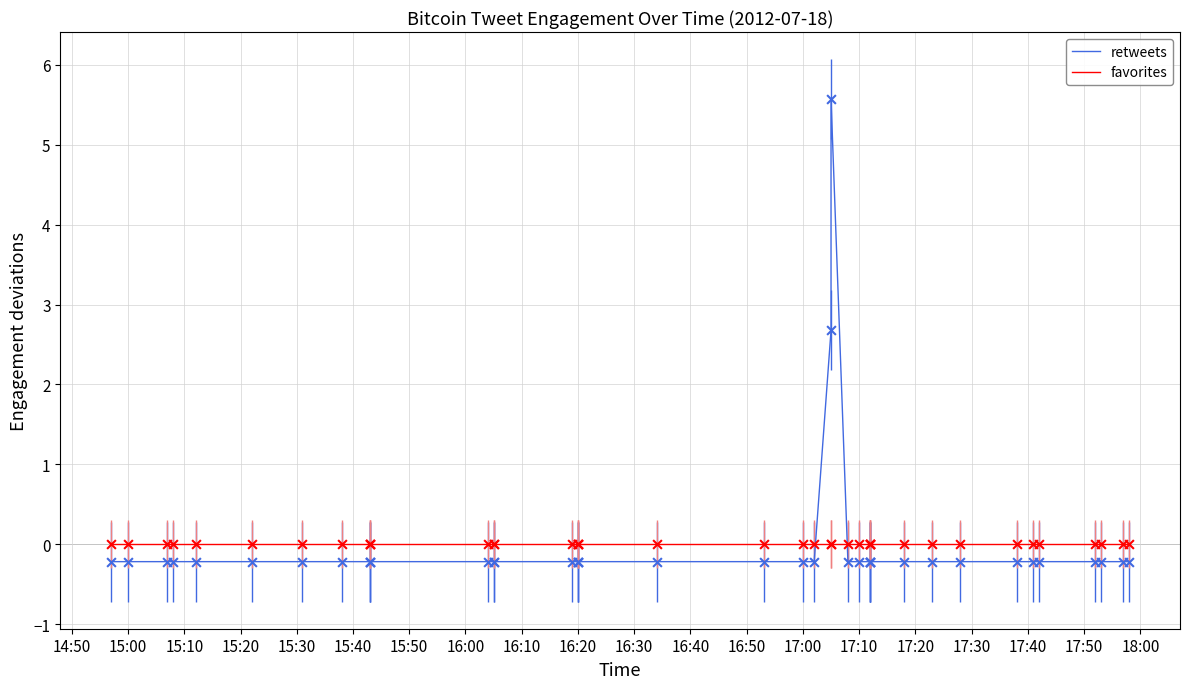

At how many categories does at least one series exceed 1?

2